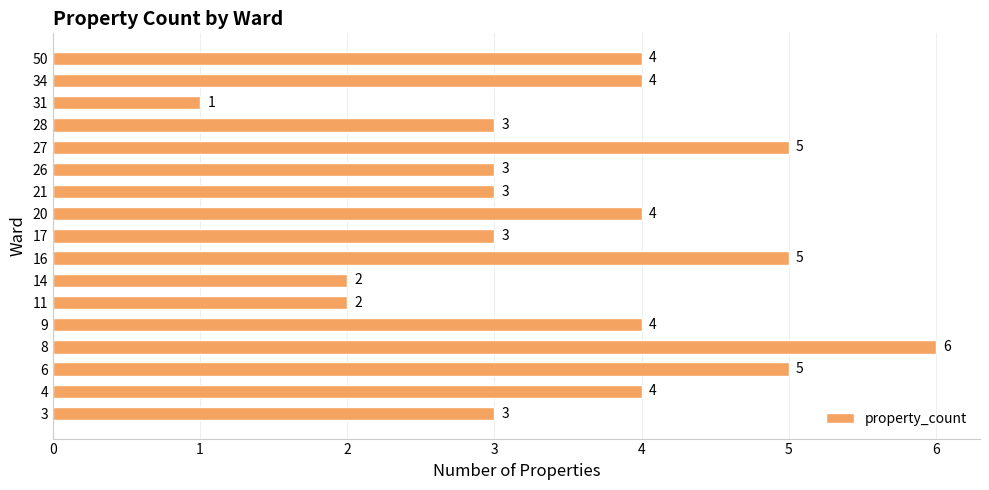

How many values are between 3 and 4?

10